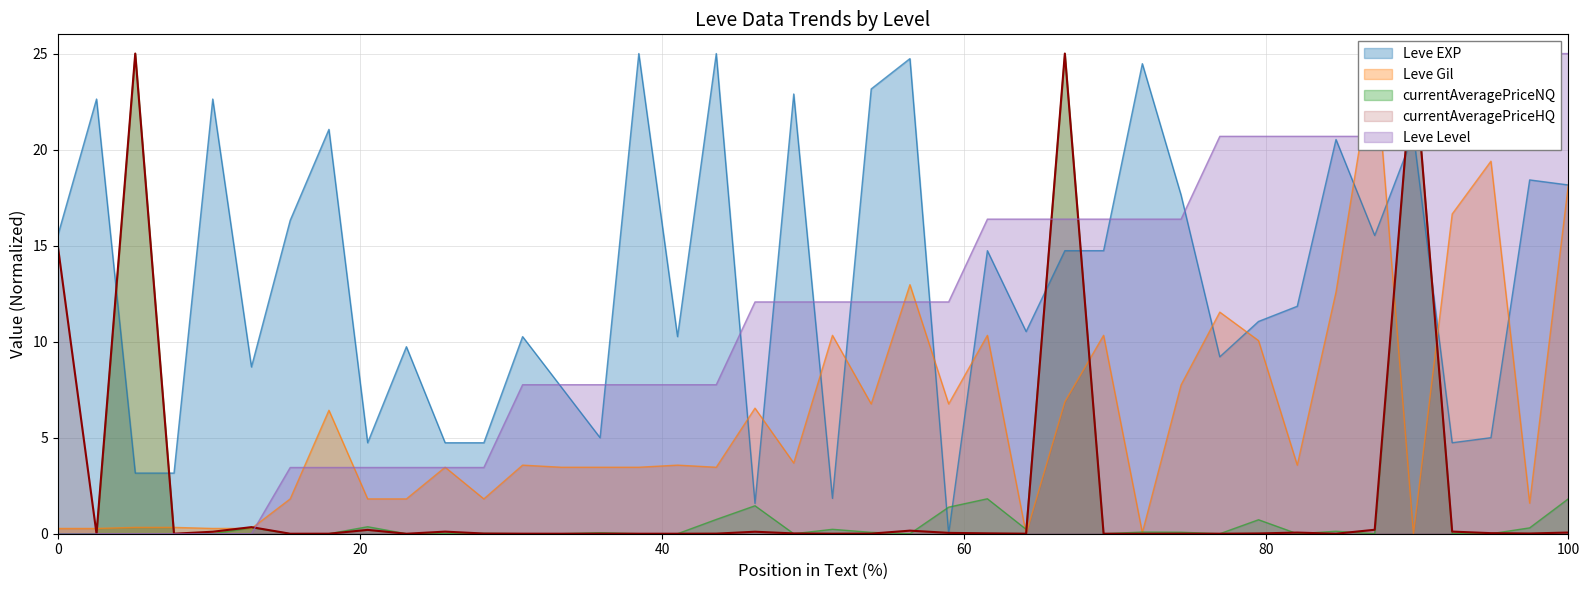

Which series ends up on top after the final intersection of Leve Level and currentAveragePriceHQ?

Leve Level